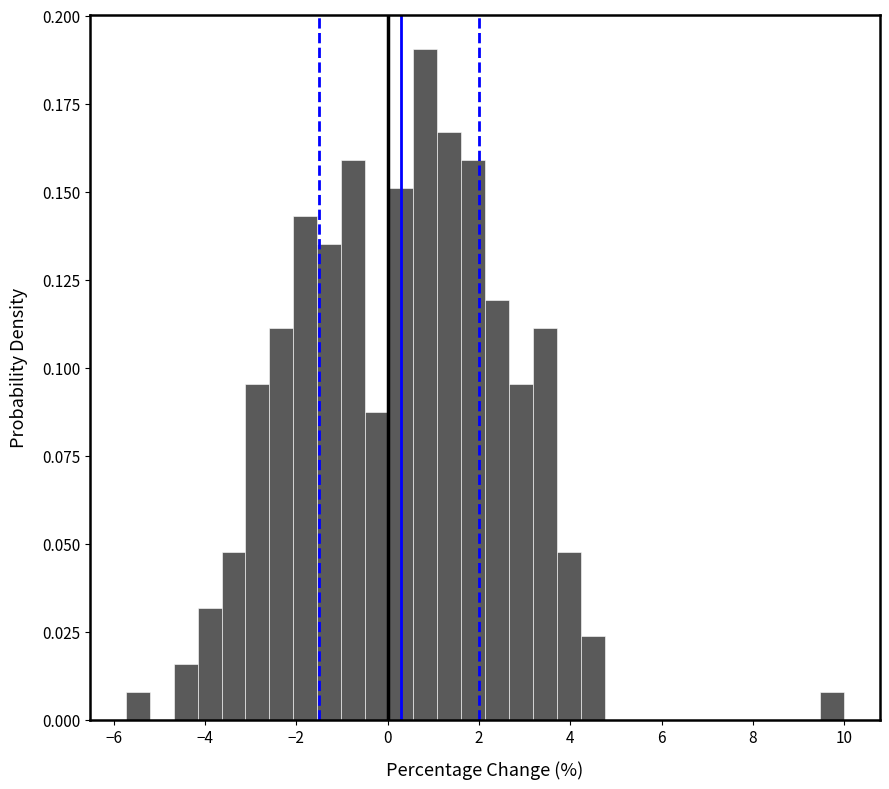

Read against the x-axis, roughly where is the centre of the tallest bar?

0.8